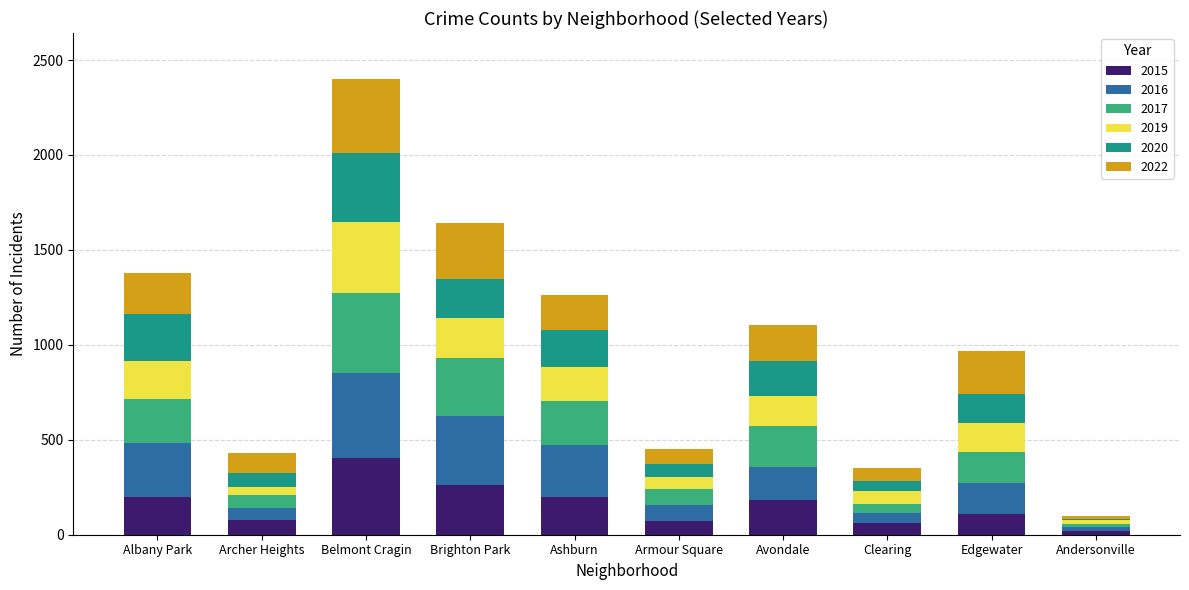

At which label does 2015 reach its peak?

Belmont Cragin